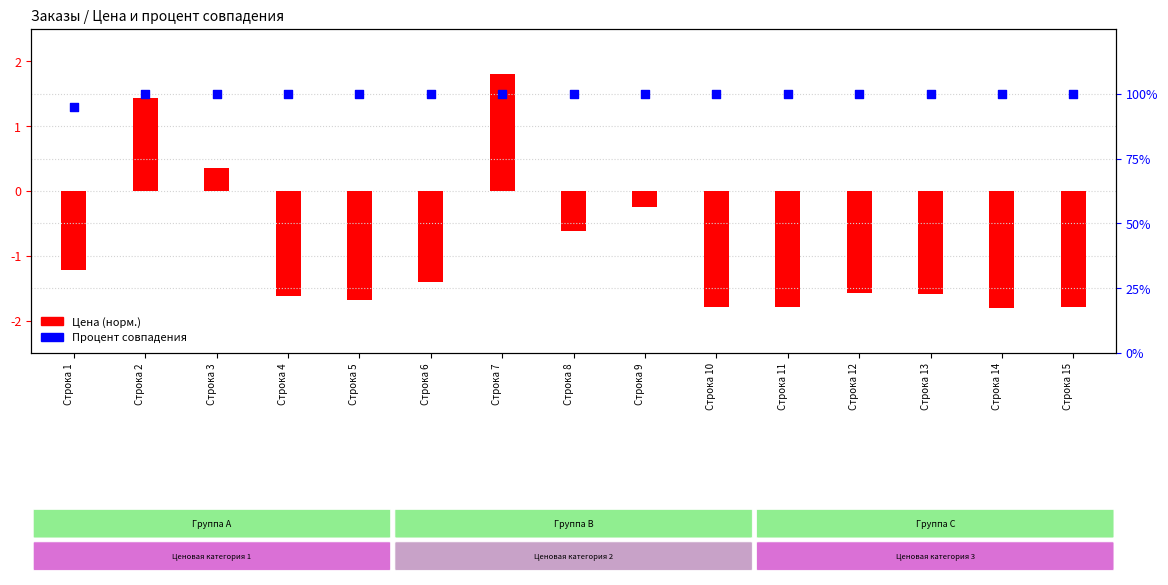

Is the value of Цена (норм.) at Строка 10 greater than the value of Процент совпадения at Строка 8?

No